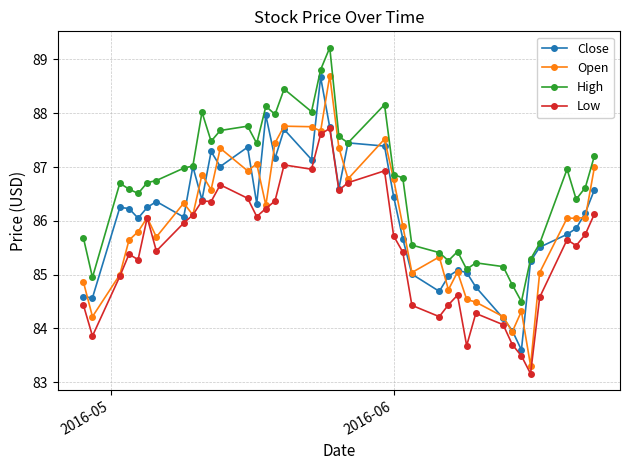

True or false: High and Low intersect in this chart.

False